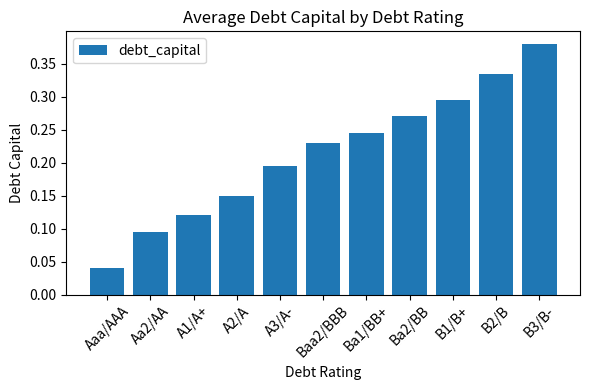

At which label is the value closest to 0?

Aaa/AAA